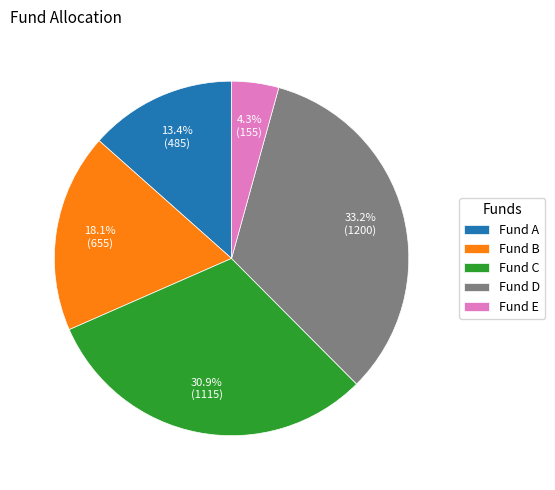

Which category has the smallest portion of the pie?

Fund E